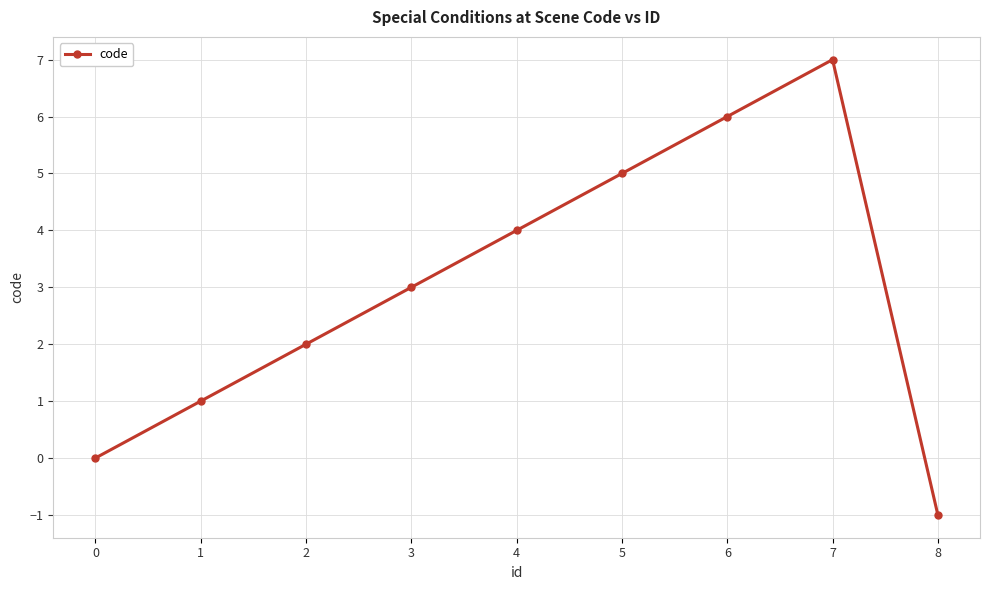

List the labels in order of value, largest first.

7, 6, 5, 4, 3, 2, 1, 0, 8